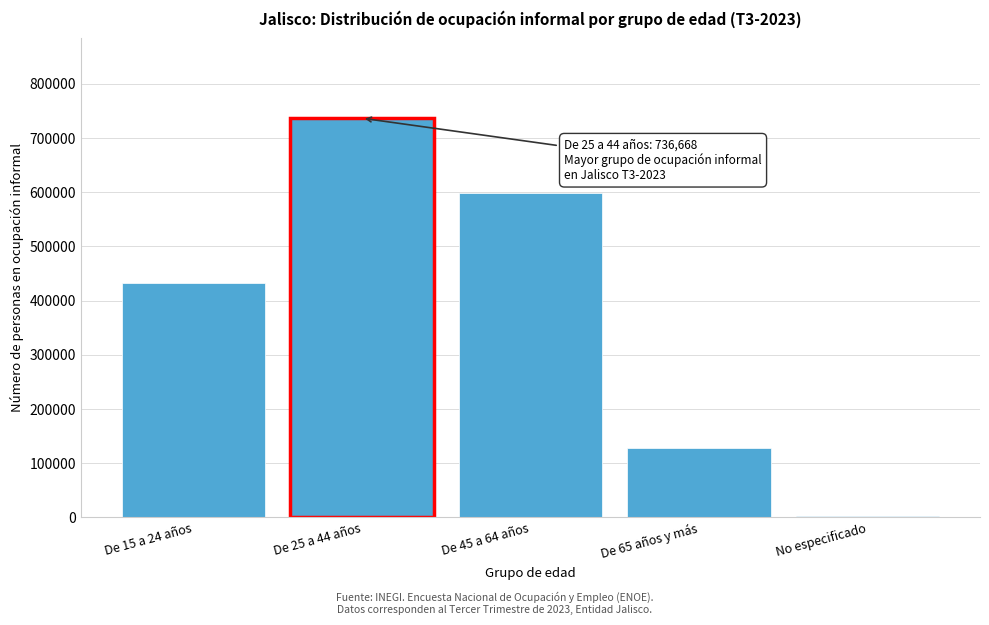

Reading left to right, what are all the values shown in this chart?

De 15 a 24 años=432377	De 25 a 44 años=736668	De 45 a 64 años=598711	De 65 años y más=127944	No especificado=2630